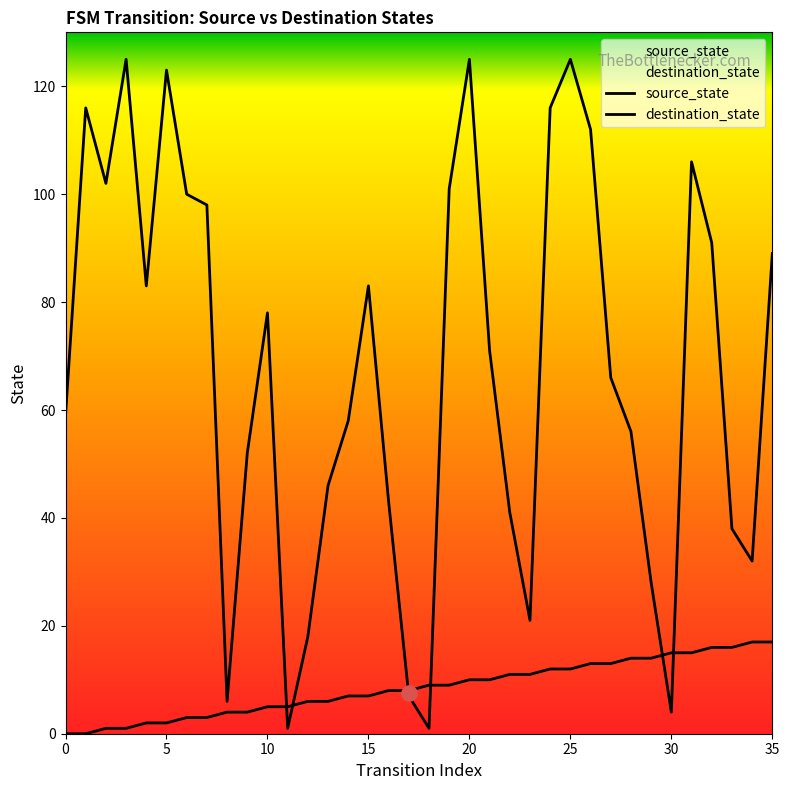

Which series contains the highest Y value?

destination_state